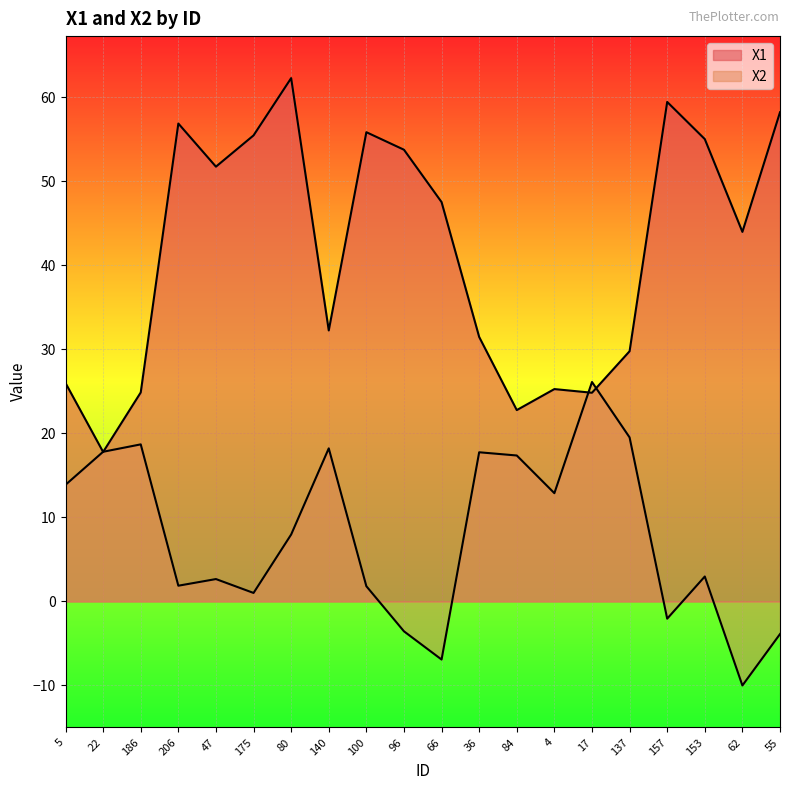

Between 5 and 84, which series saw the biggest shift?

X2